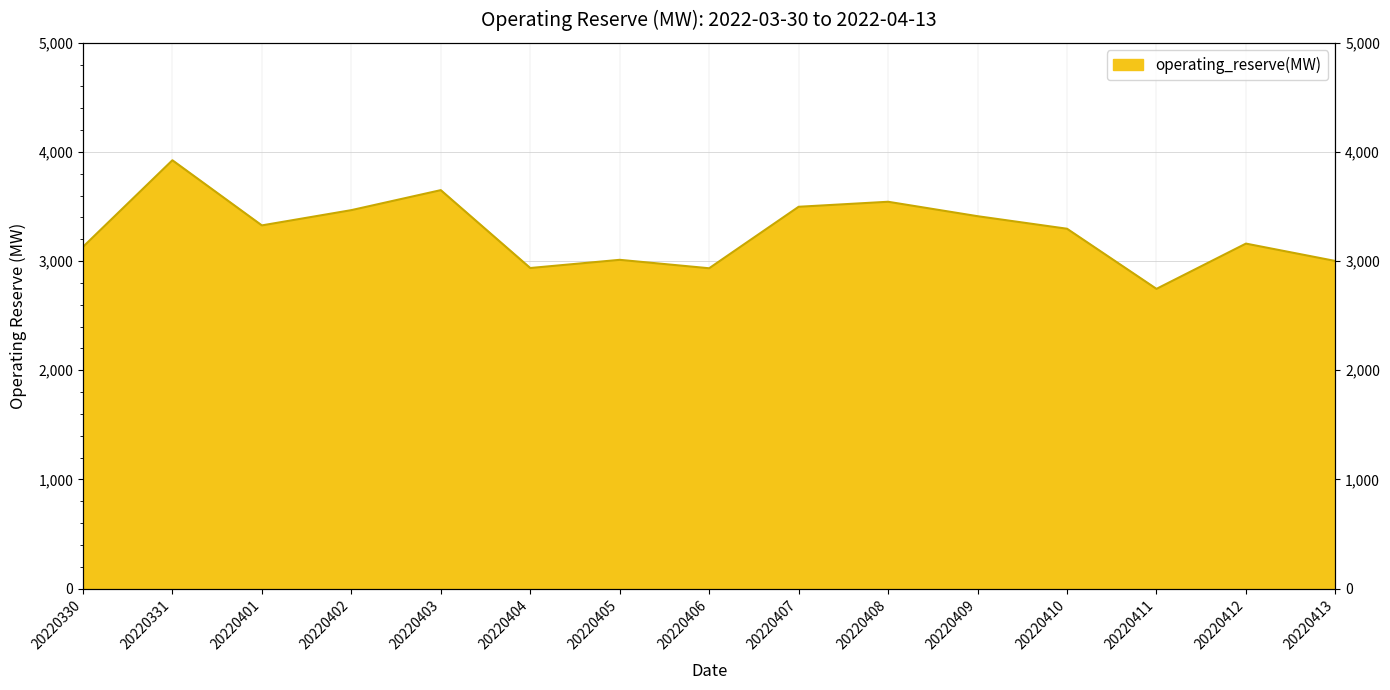

How many data points are less than 3296?

7